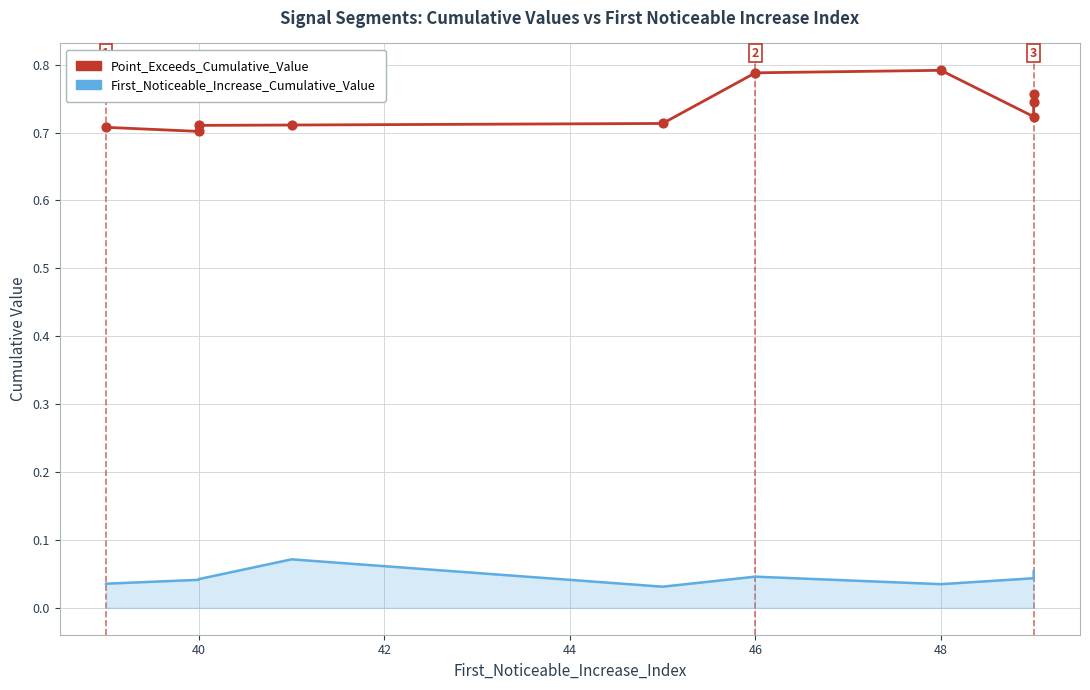

At which category is the sum across all series the highest?

46